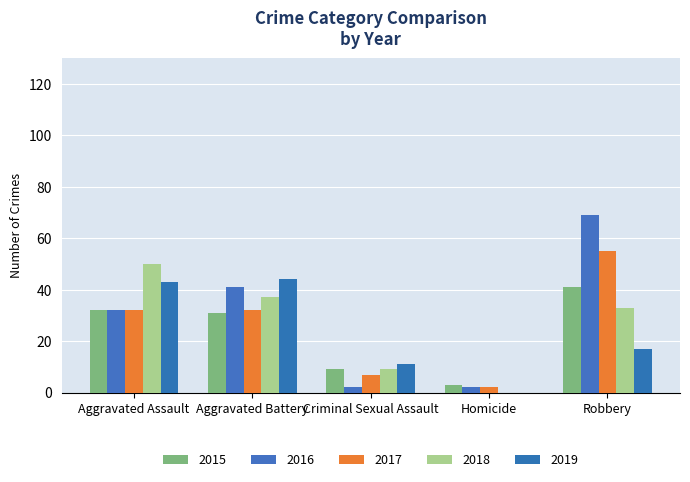

What are all the series names shown in the legend?

2015, 2016, 2017, 2018, 2019